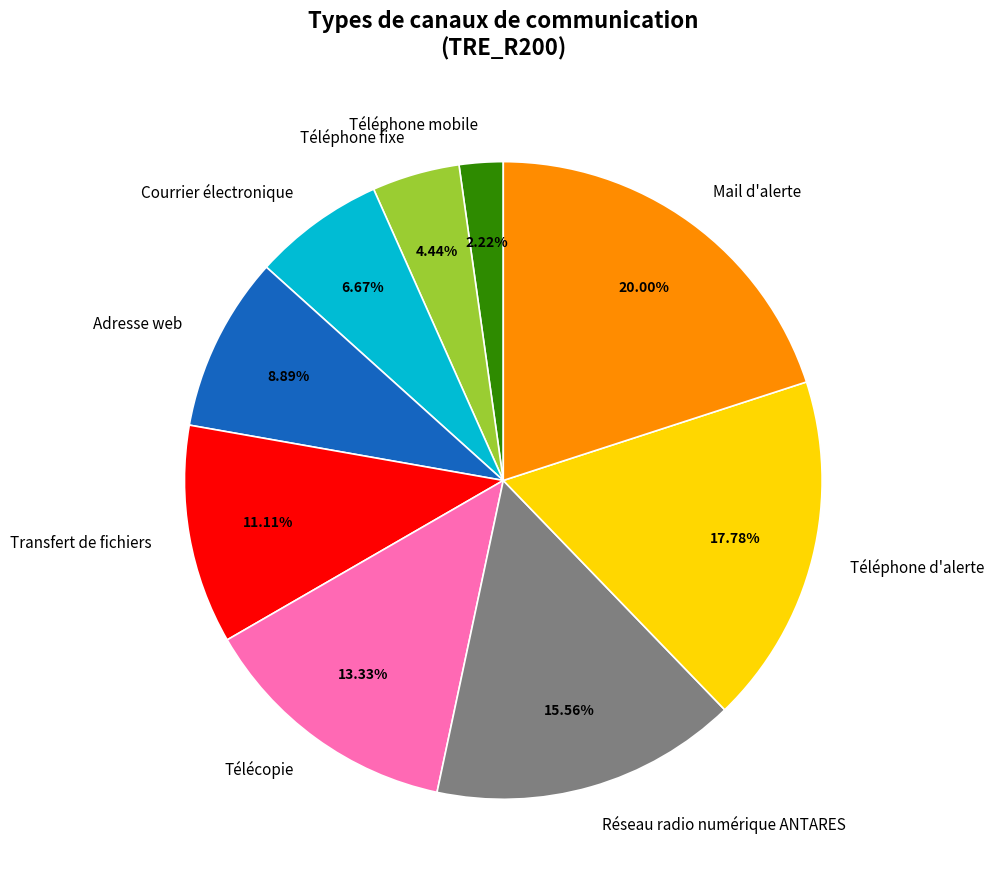

Rank the categories by value from highest to lowest.

Mail d'alerte, Téléphone d'alerte, Réseau radio numérique ANTARES, Télécopie, Transfert de fichiers, Adresse web, Courrier électronique, Téléphone fixe, Téléphone mobile